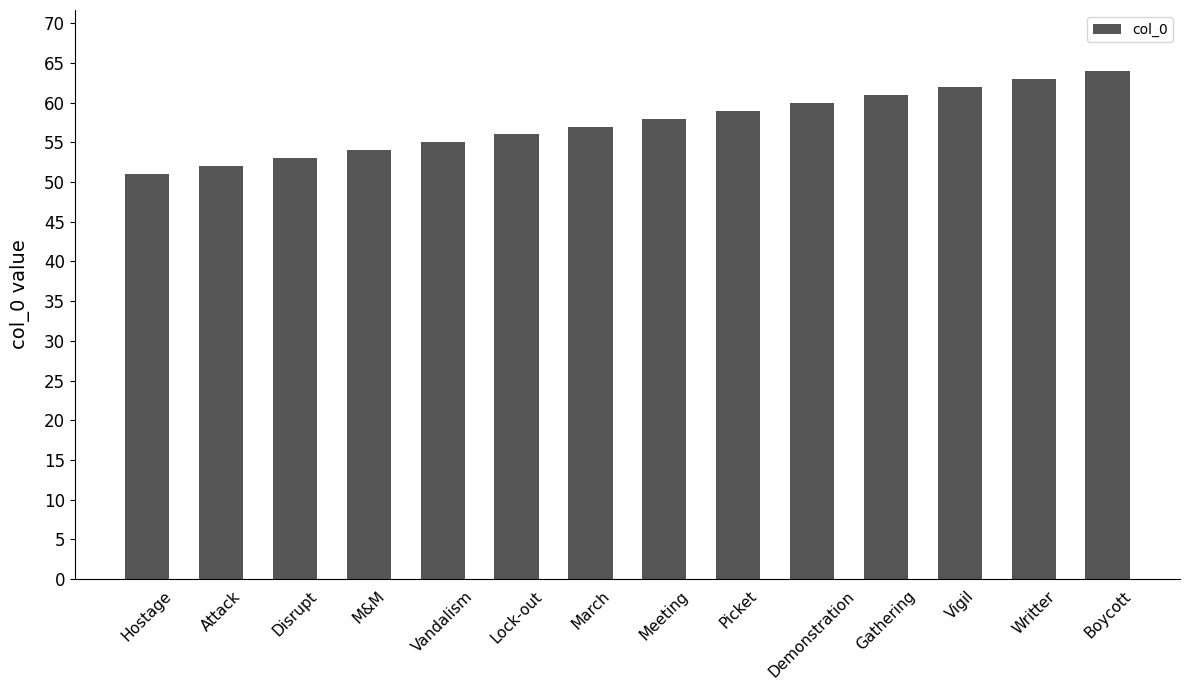

Which has a higher value, Meeting or Gathering?

Gathering